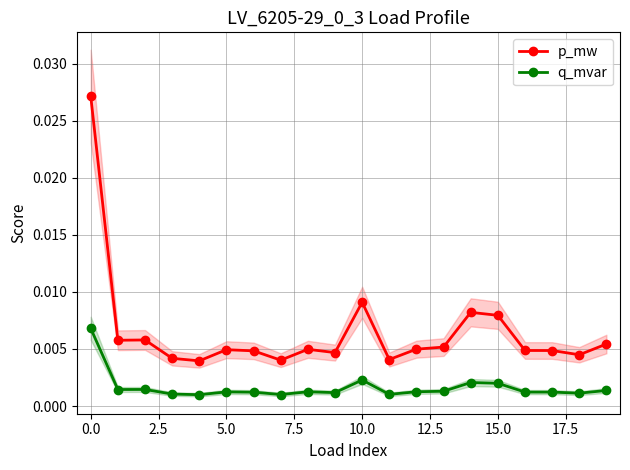

Count the number of data series in this chart.

2